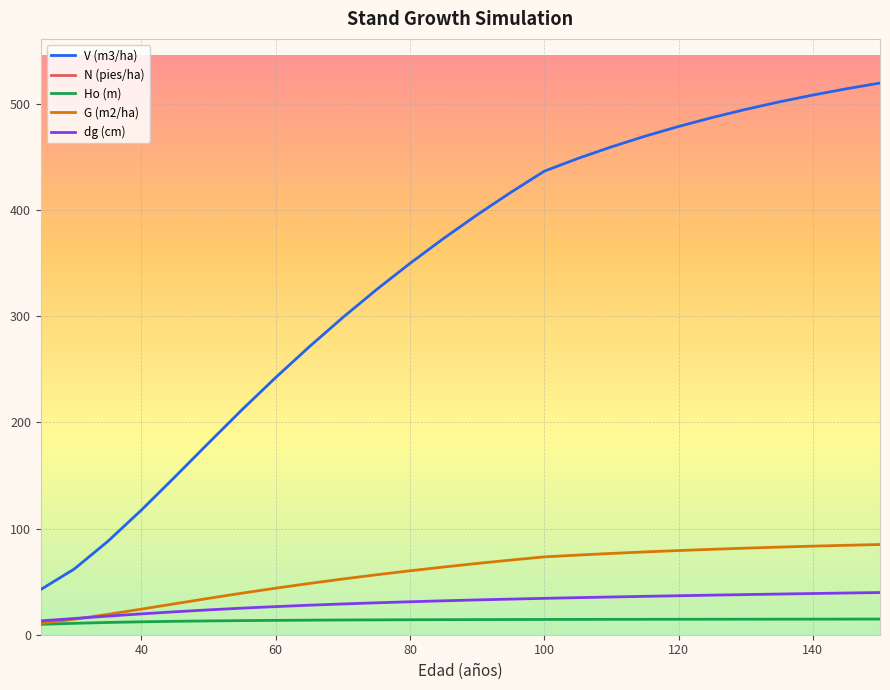

True or false: dg (cm) and N (pies/ha) intersect in this chart.

False